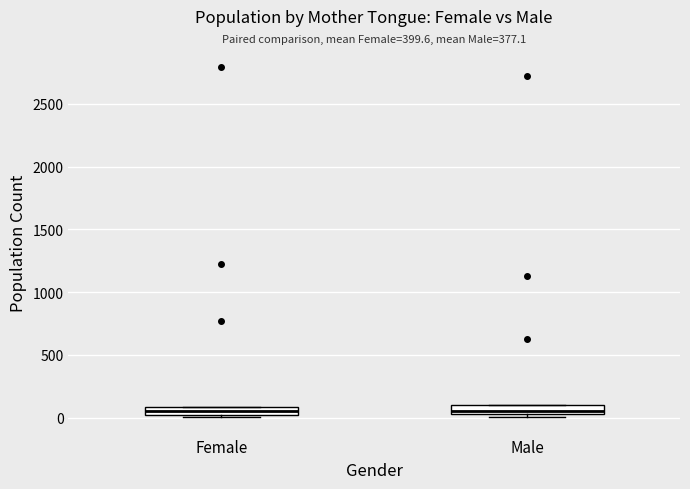

Where is the upper edge of the box for Female on the y-axis? The values are not printed on the chart, so give them approximately, as read against the axis.

100